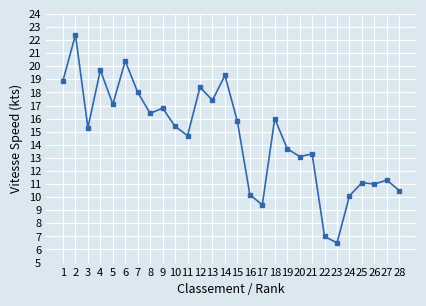

What is the sum of all values?

409.2